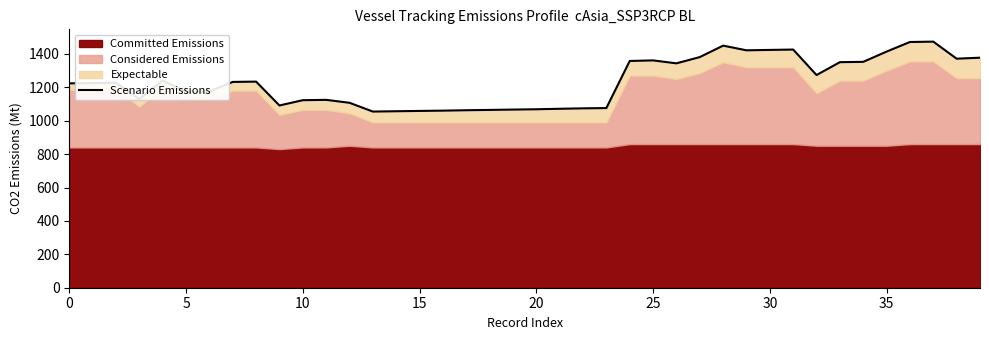

Where is the data nearest to the value 1263?

32